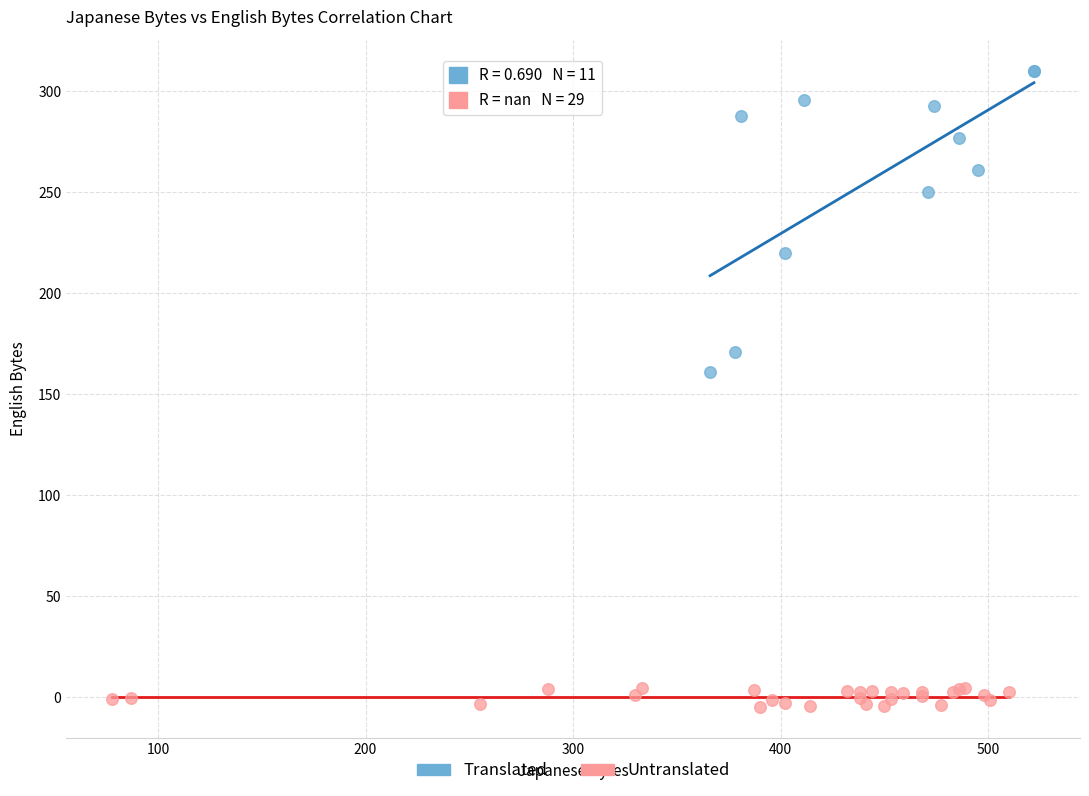

Which series contains the highest Y value?

Translated